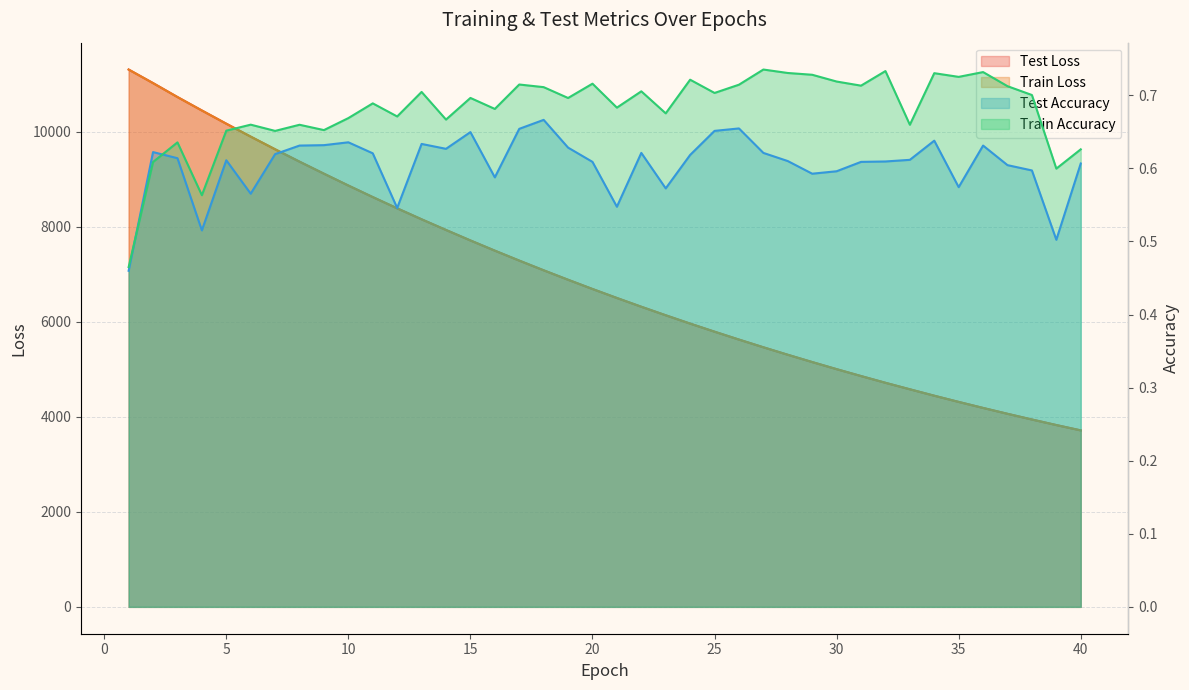

Where do train_loss and test_loss first cross each other?

1 and 2